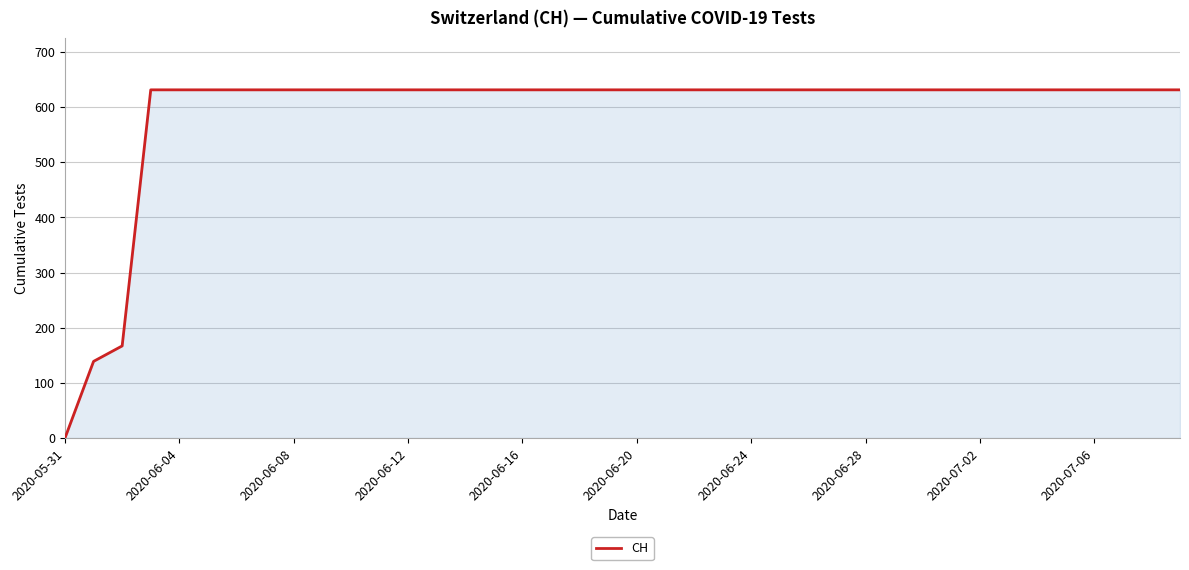

What is the maximum value shown in the chart?

631